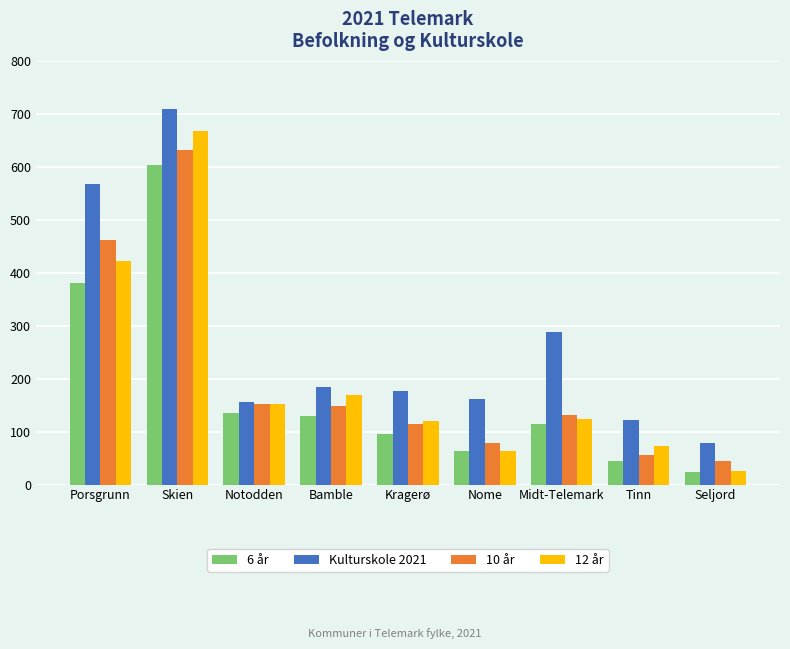

What position from the right is Kragerø?

5